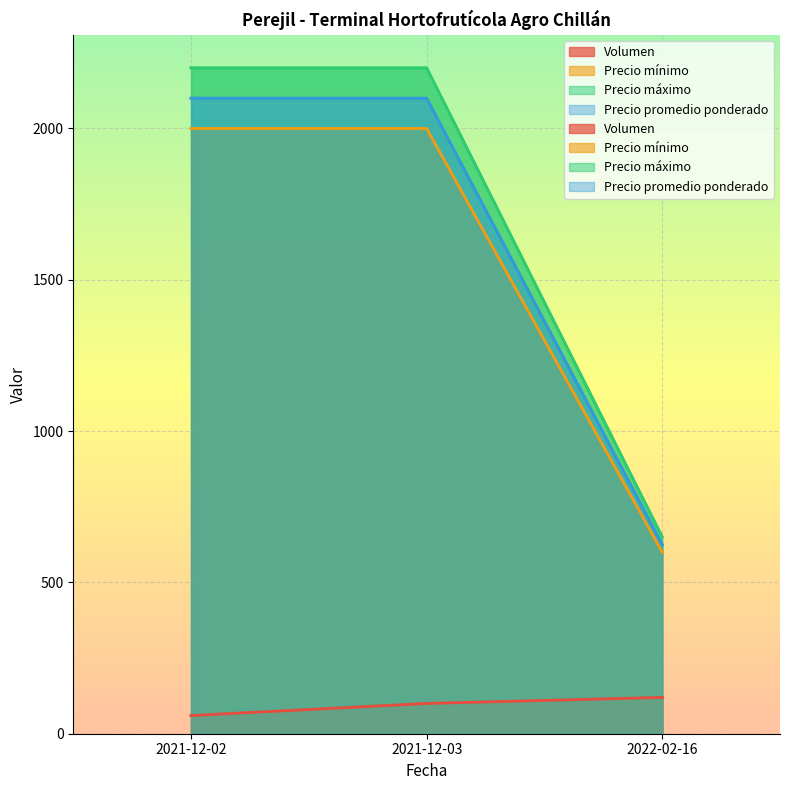

What is the sum of the Precio mínimo values at 2021-12-03 and 2021-12-02?

4000